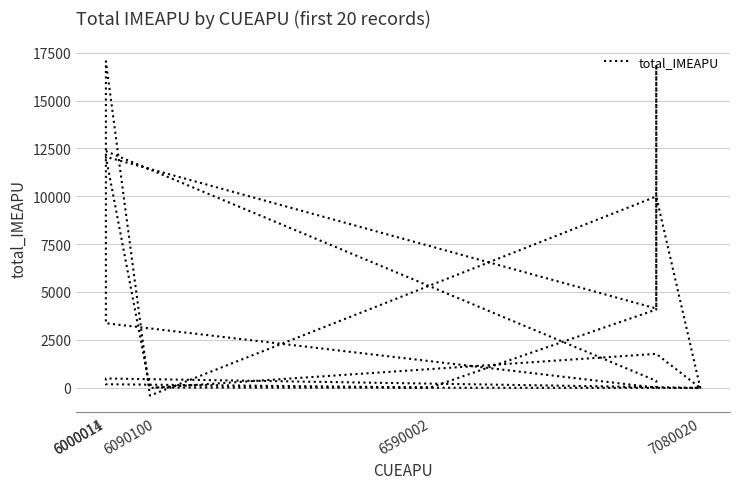

True or false: there are more than 0 points higher than both neighbors.

True